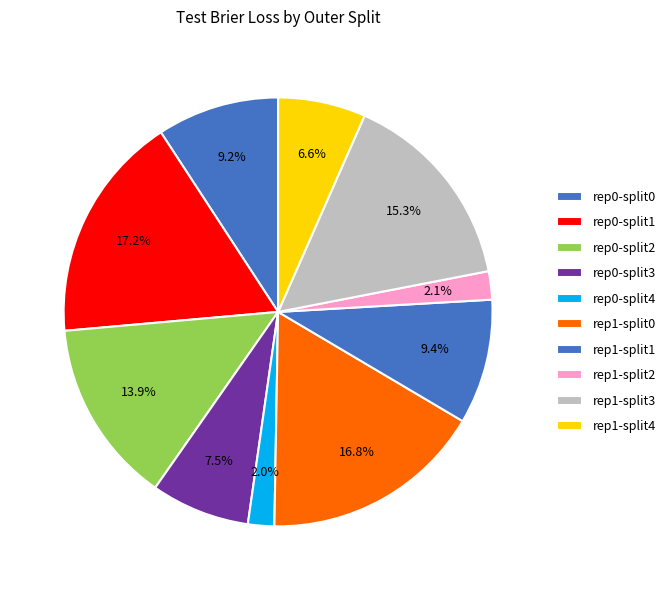

Which slice is the smallest?

outer-repetition0_outer-split4